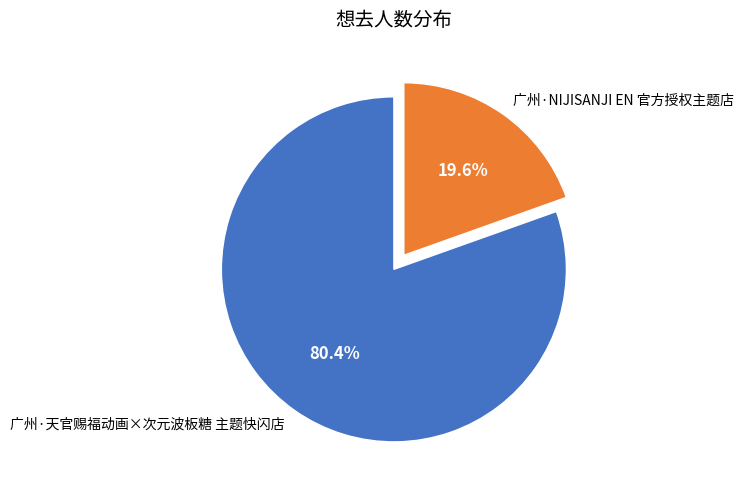

Which slice is the largest?

广州·天官赐福动画×次元波板糖 主题快闪店